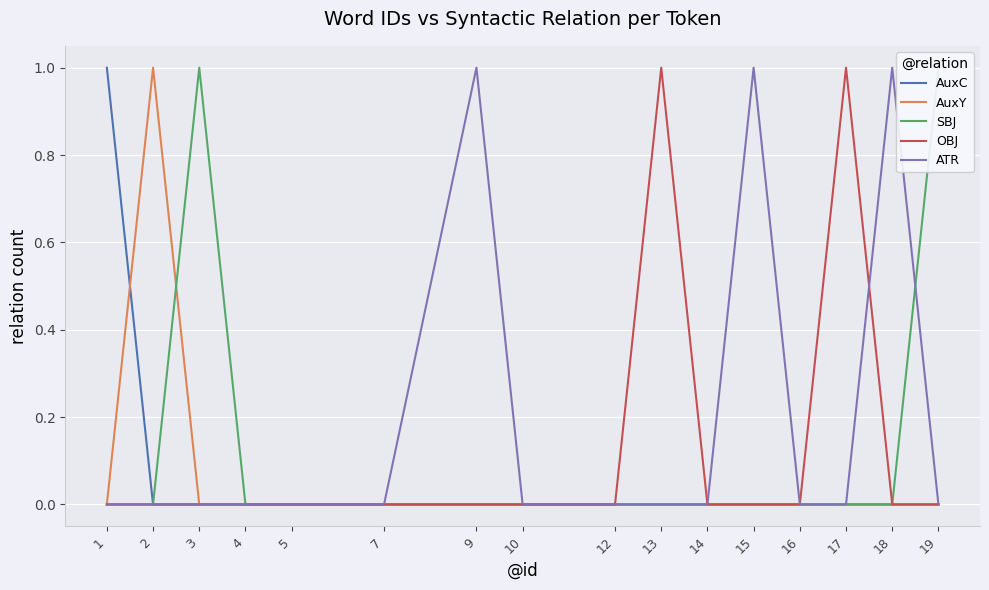

After their last crossing, which series has the higher values: ATR or SBJ?

SBJ